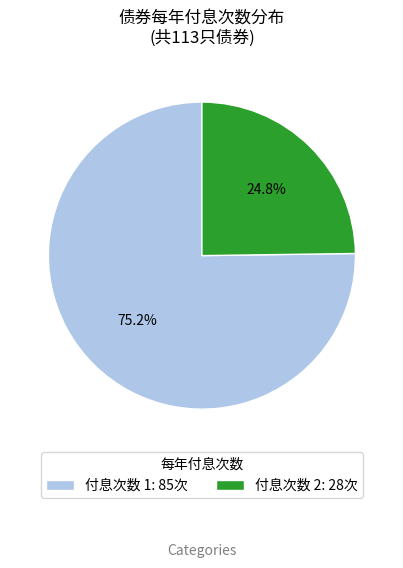

Approximately how many times larger is the value at 付息次数 2: 28次 compared to 付息次数 1: 85次?

0.3